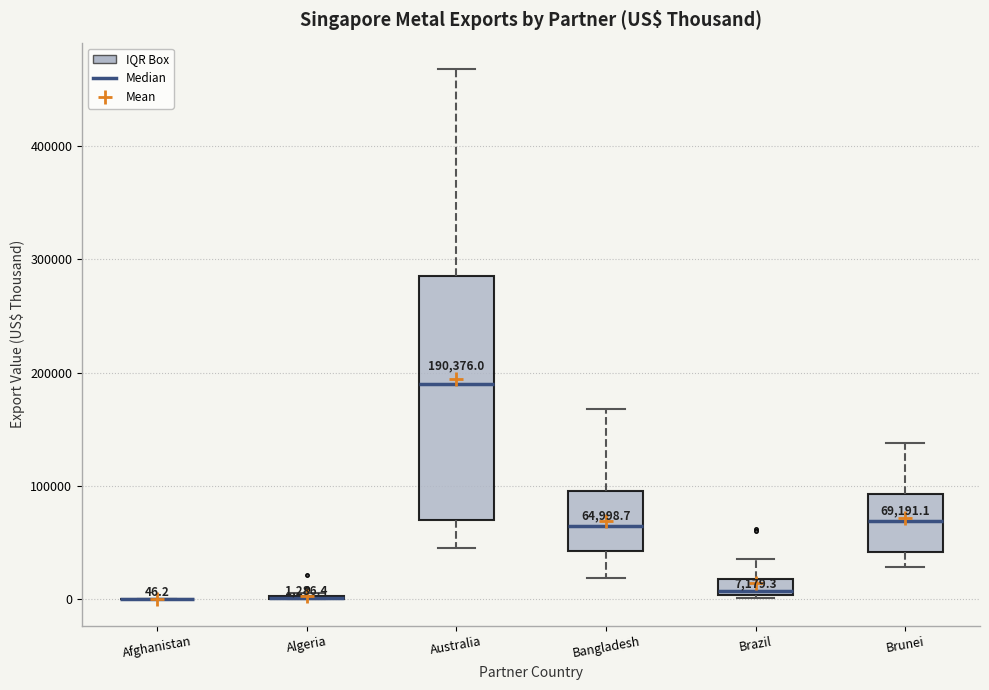

Comparing the boxes themselves (not the whiskers), which one is the tallest?

Australia